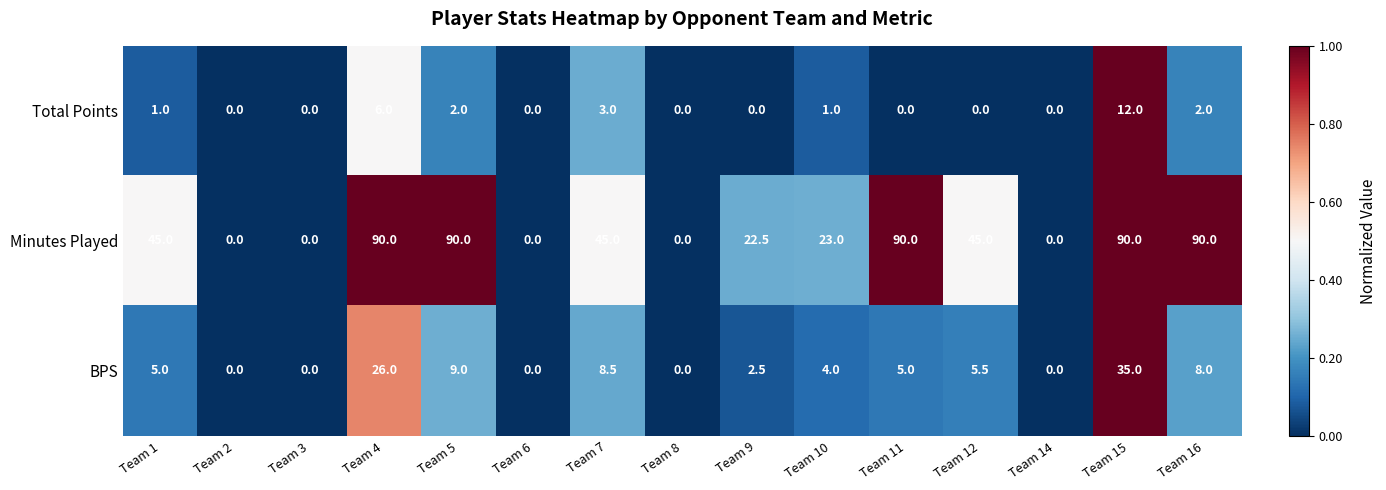

Rank the series by their maximum value, from lowest to highest.

Total Points, BPS, Minutes Played